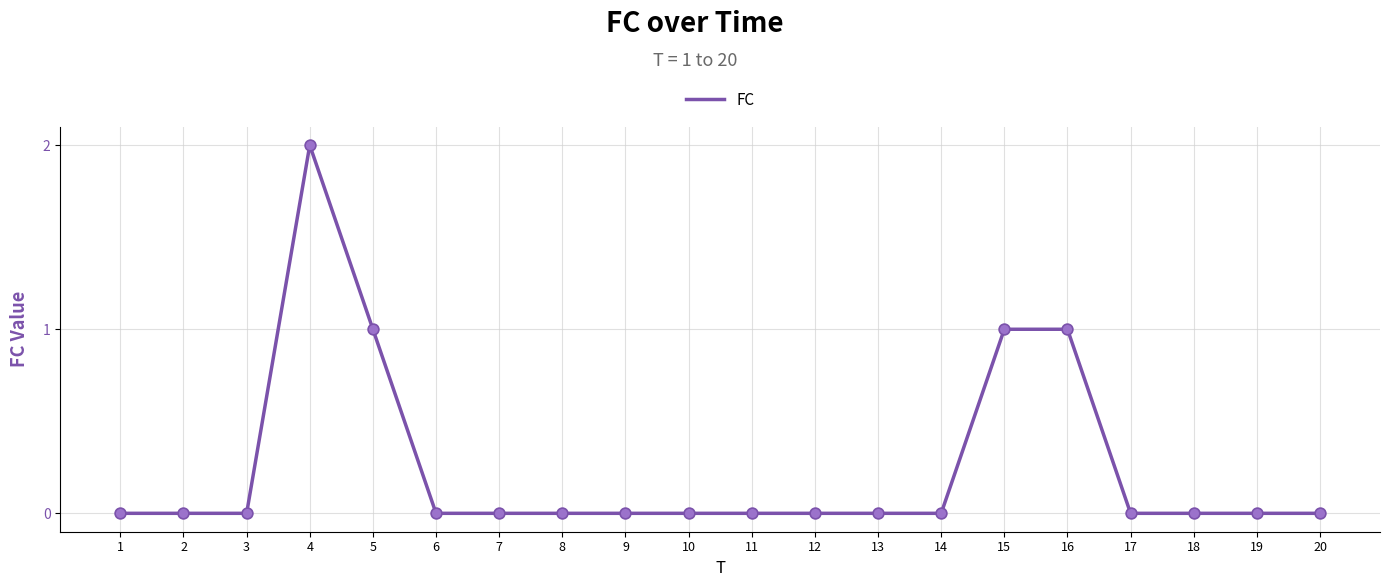

What is the change in value from 15 to 19?

-1